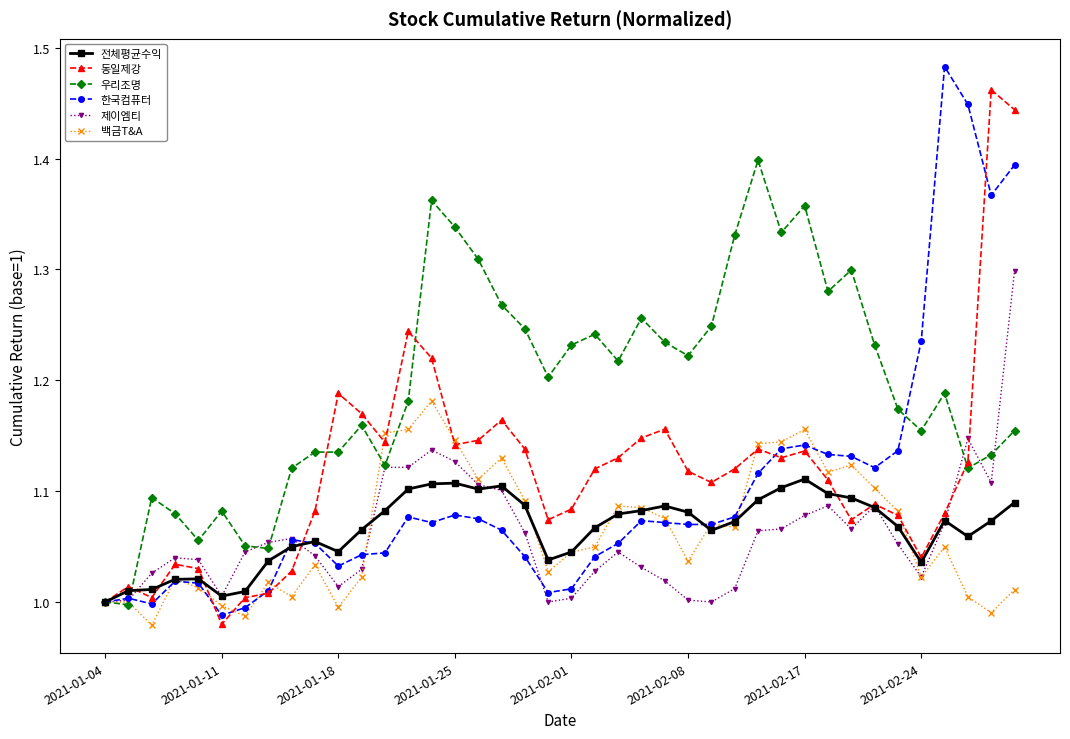

True or false: 한국컴퓨터 has more than 2 points higher than both neighbors.

True